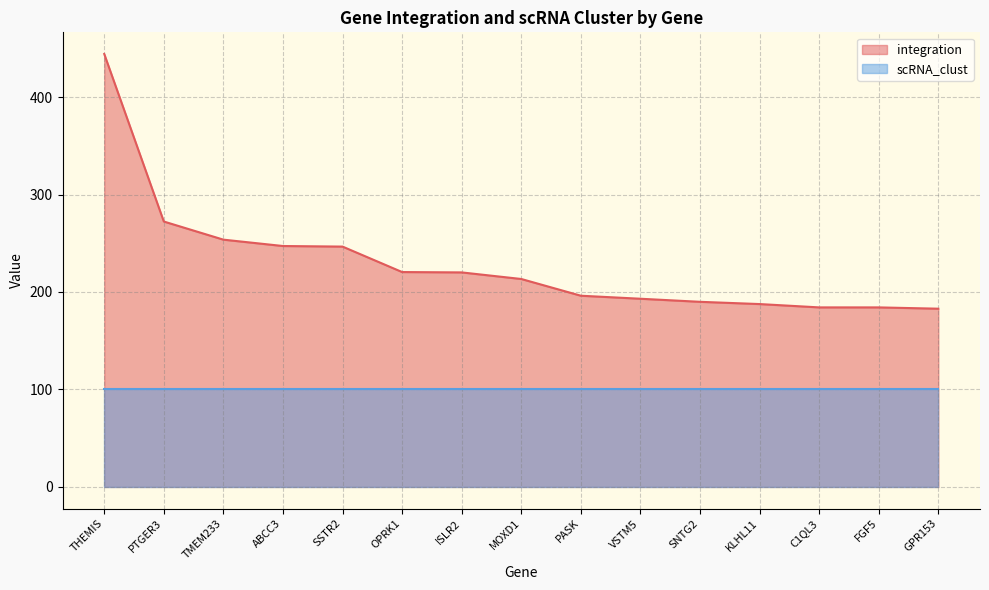

Which has a higher value, MOXD1 or KLHL11?

MOXD1